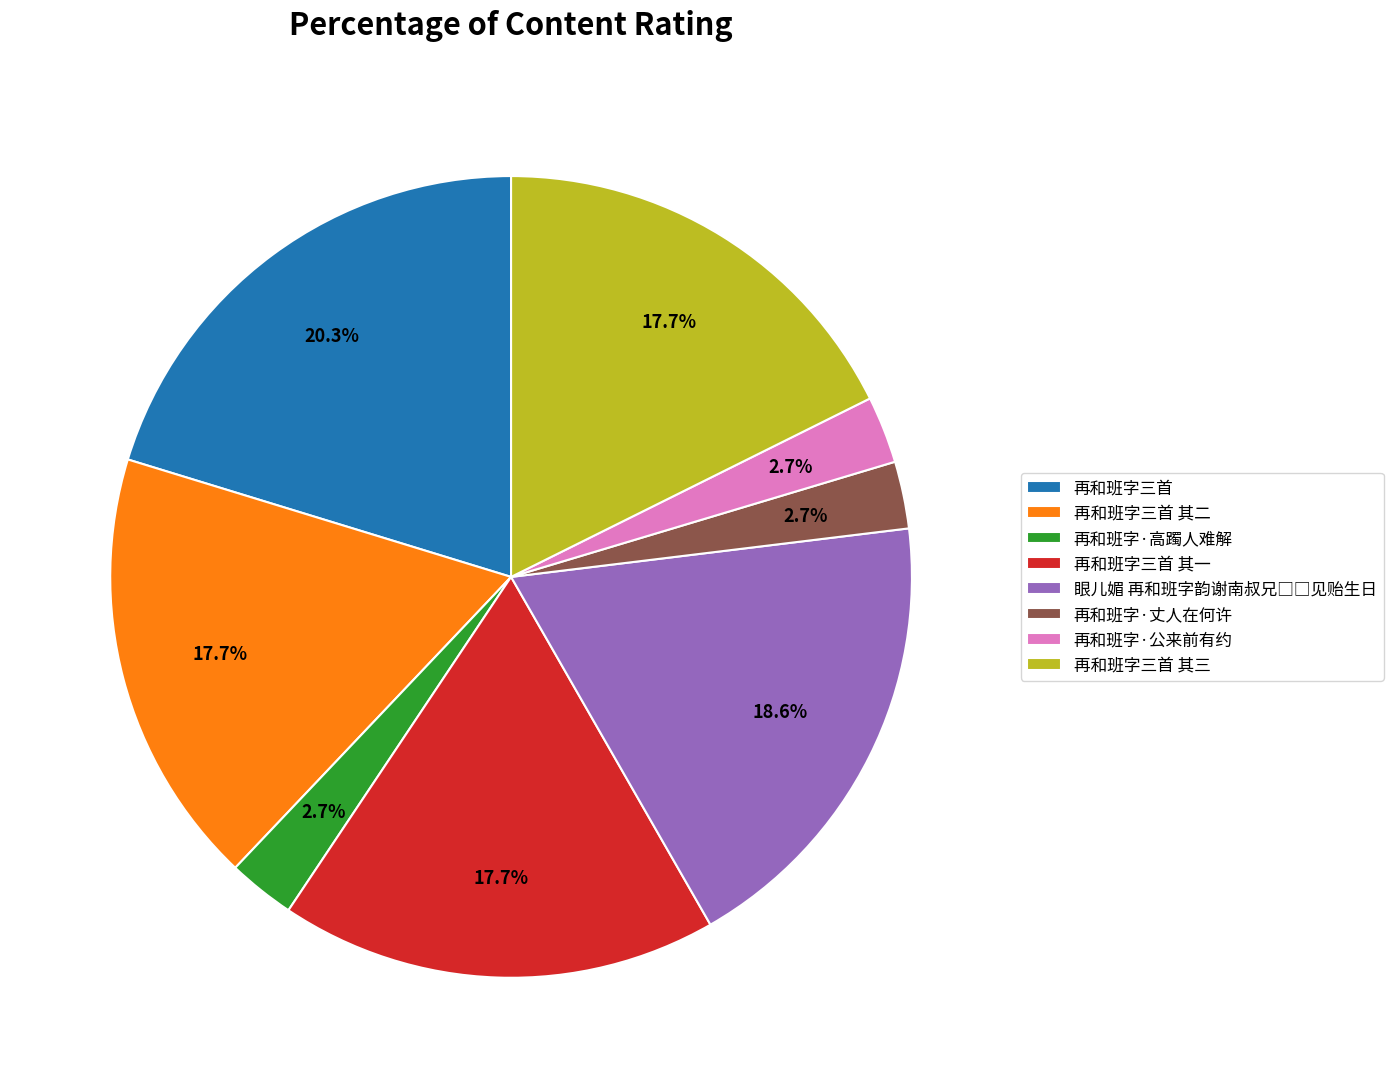

How many segments does this pie chart have?

8